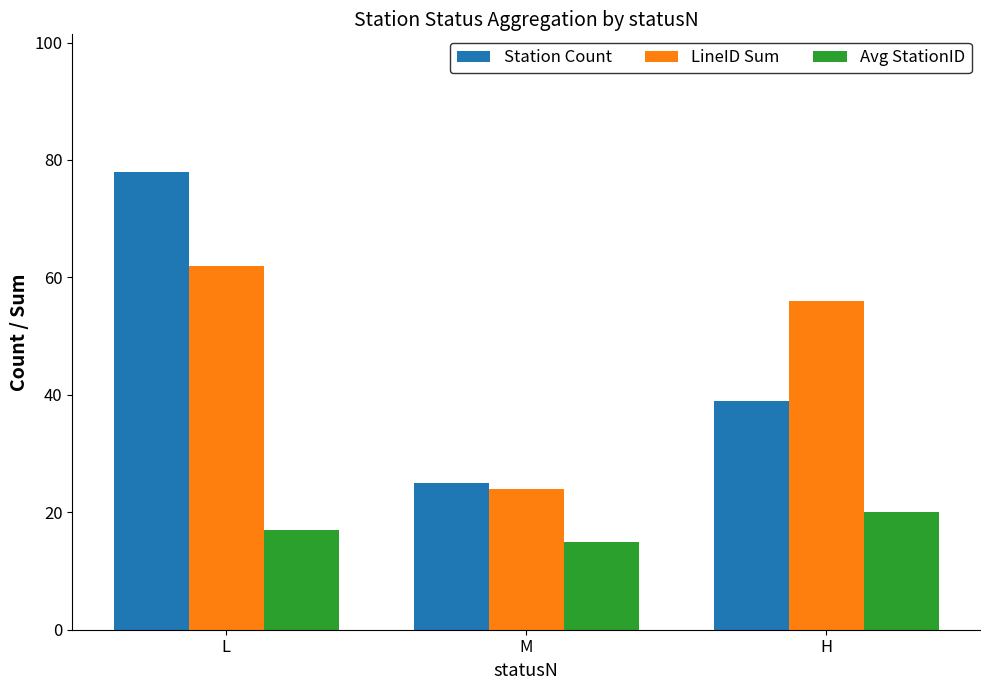

What is the approximate value of LineID Sum at L, to the nearest 10?

60